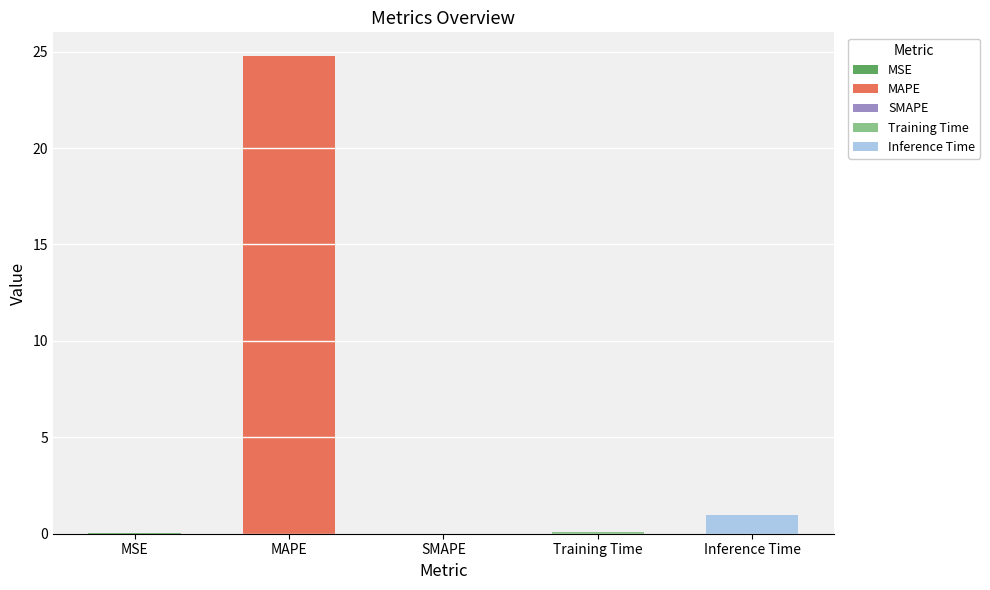

Read the value at Training Time.

0.1